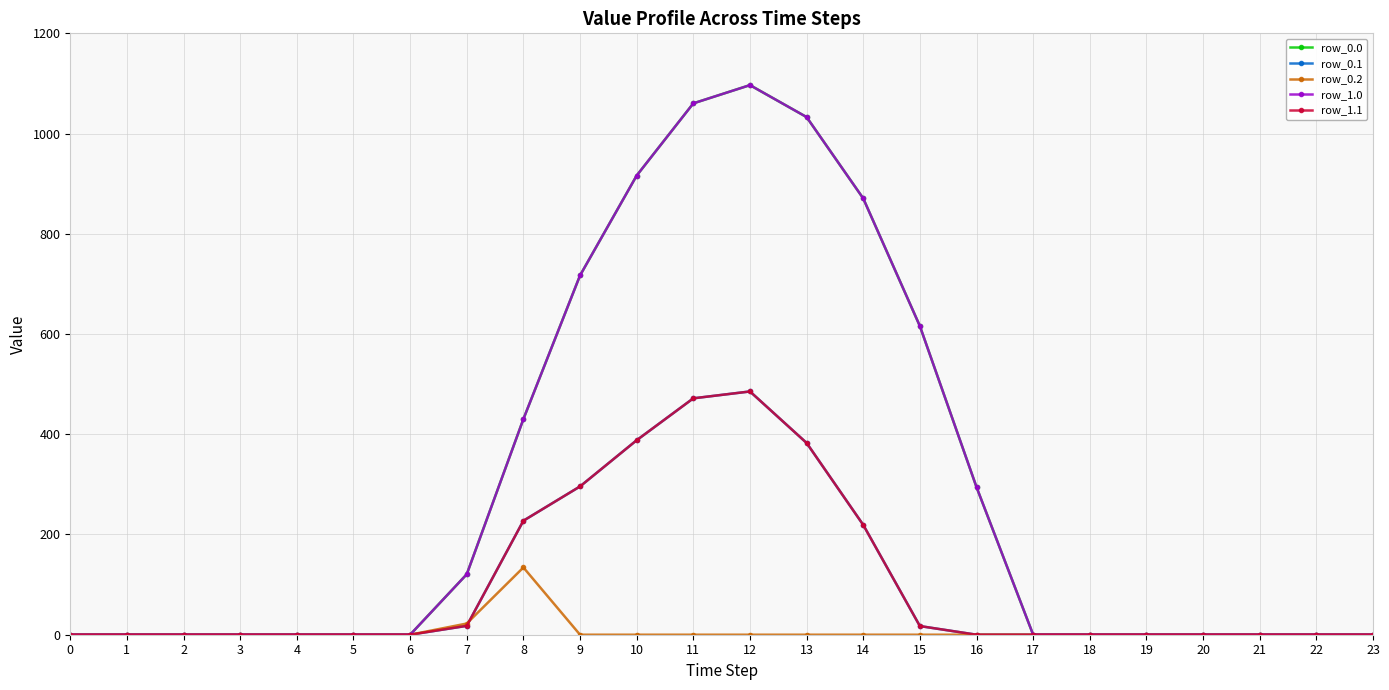

What is the difference between the row_0.1 values at 7 and 8?

209.7